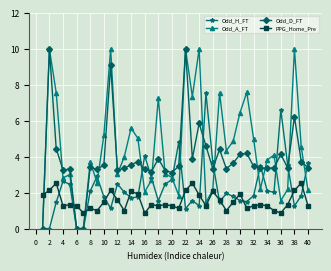

Which series has the largest total across all categories?

Odd_A_FT